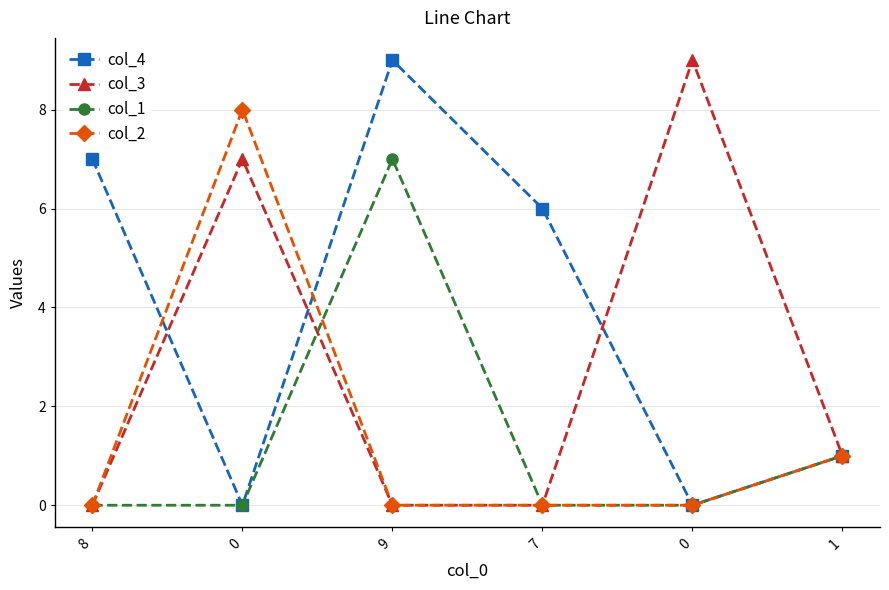

How many lines are shown in the chart?

4